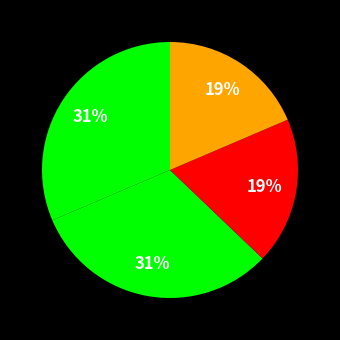

To the nearest percent, what is the average slice percentage?

25%